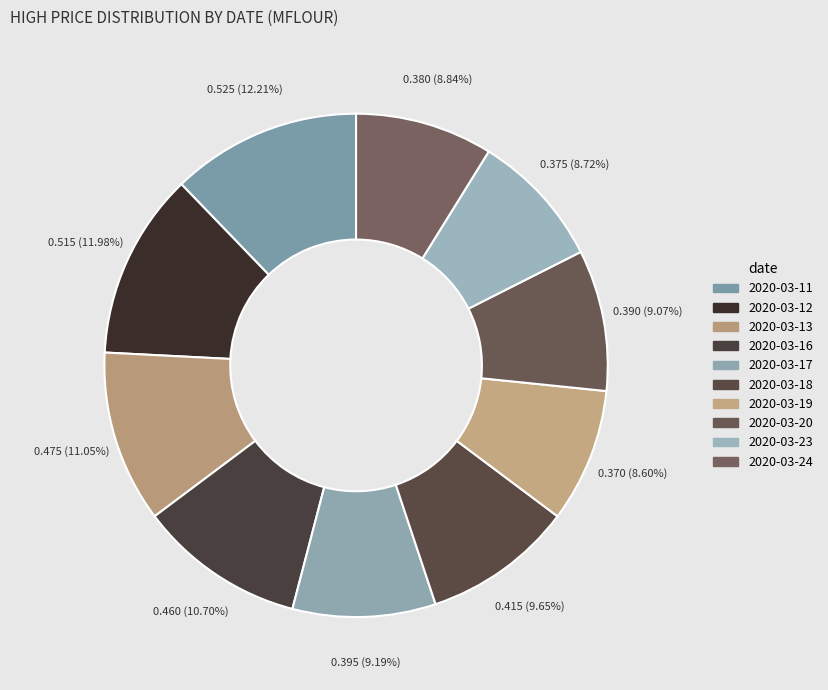

How much of the chart is everything except 2020-03-18?

90.3%